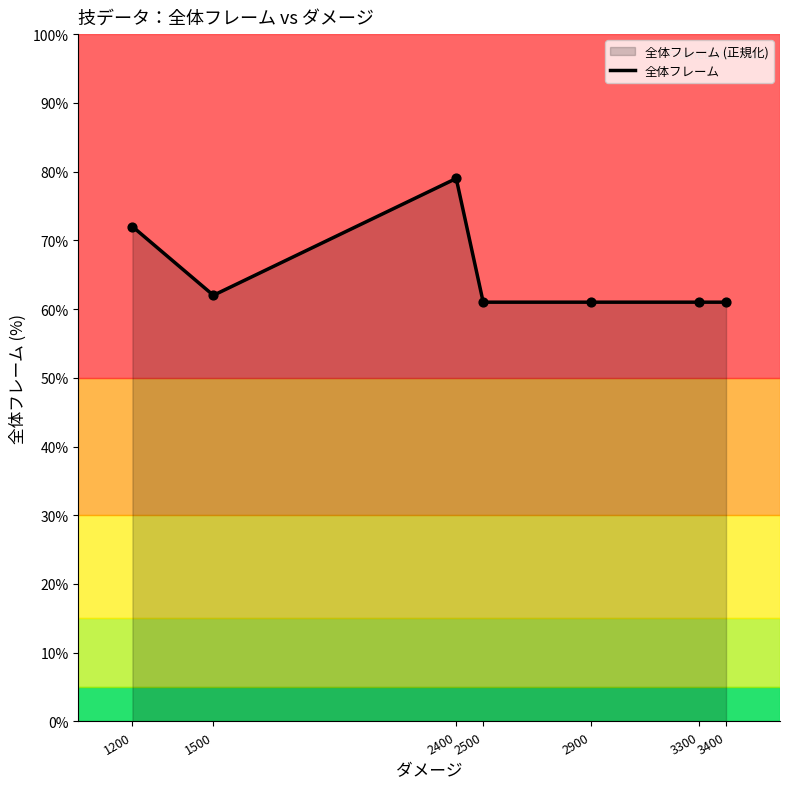

What is the ratio of the value at 1200 to the value at 1500?

1.2